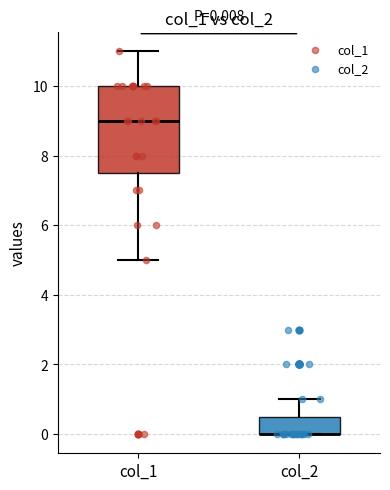

Which box is the tallest, from its lower edge to its upper edge?

col_1